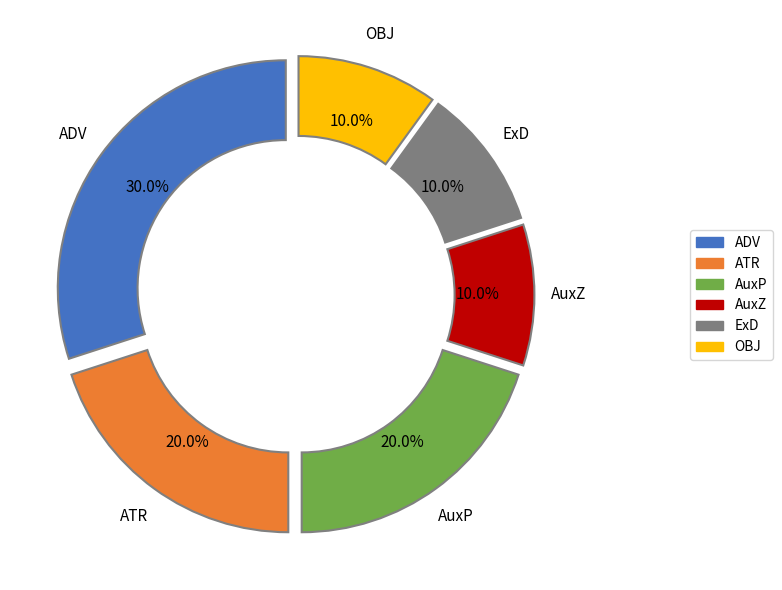

Is there any slice that represents more than half of the pie?

No